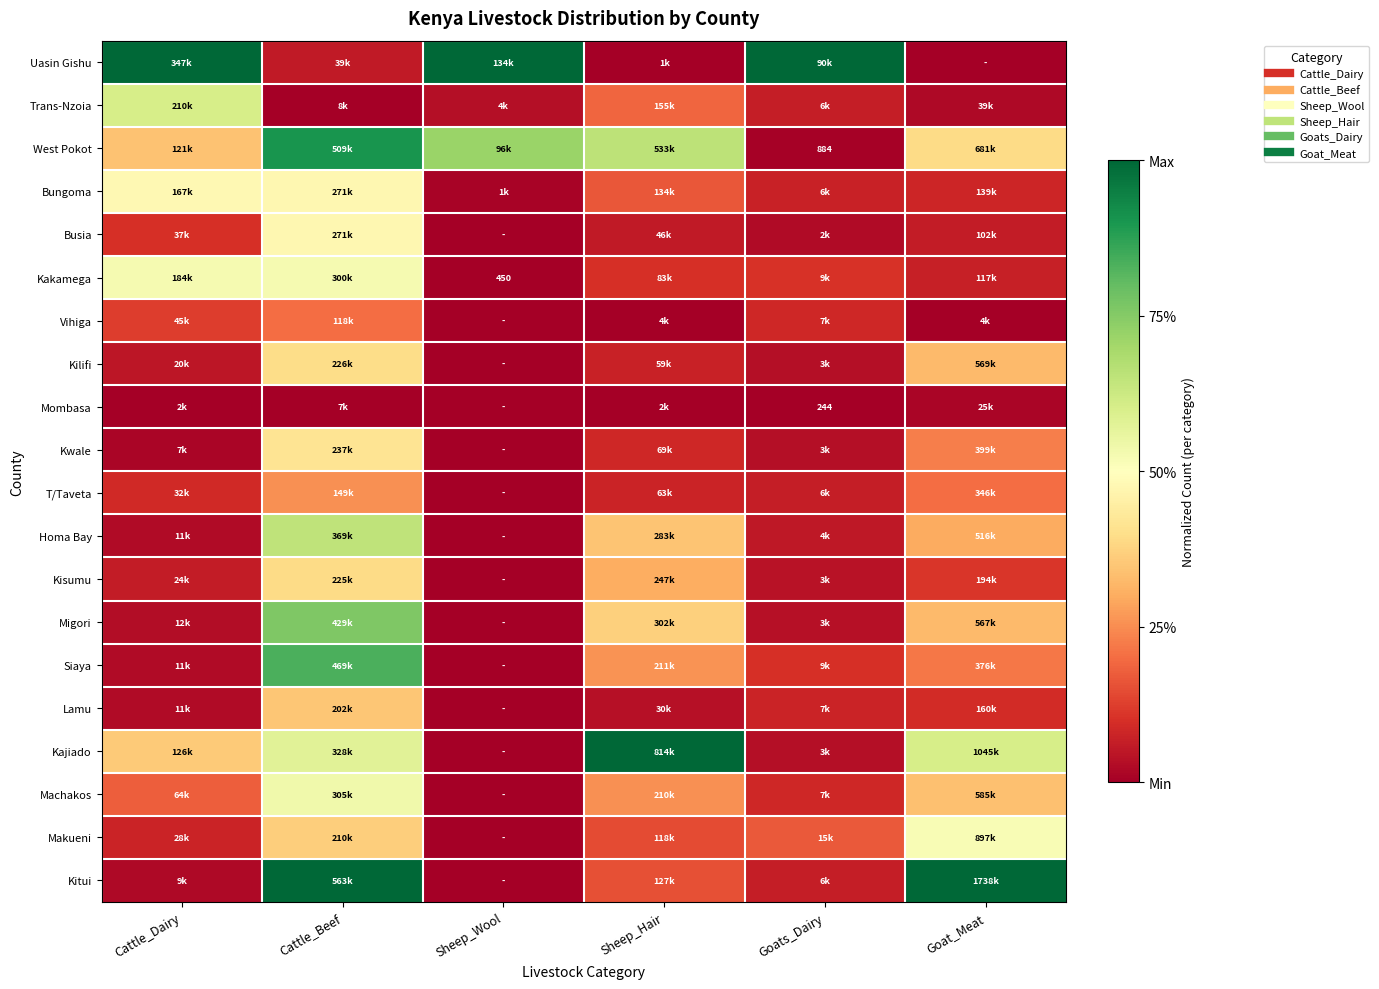

What is the maximum value shown in the chart?

1.0